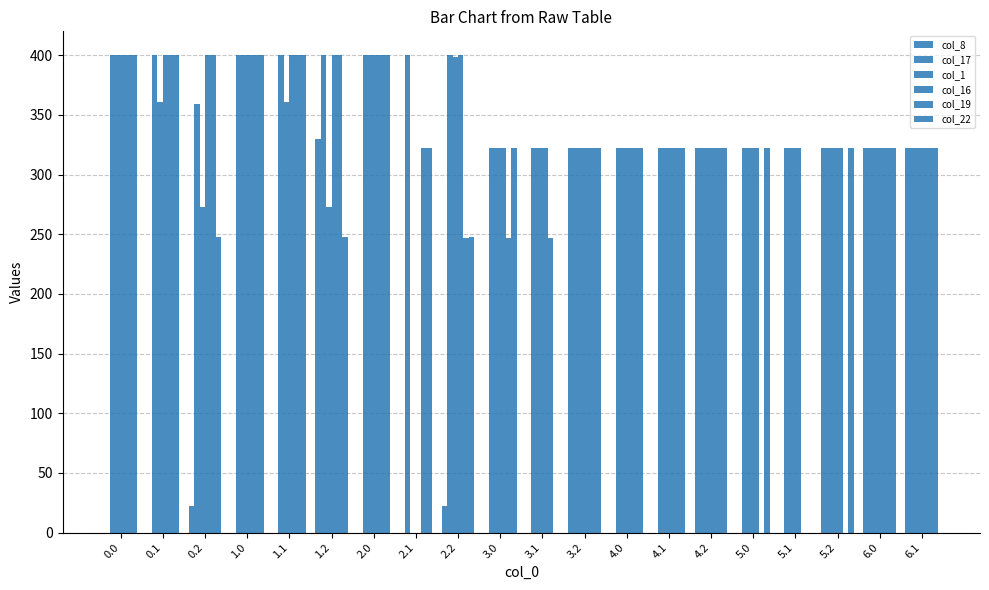

How many data points does each series have?

20